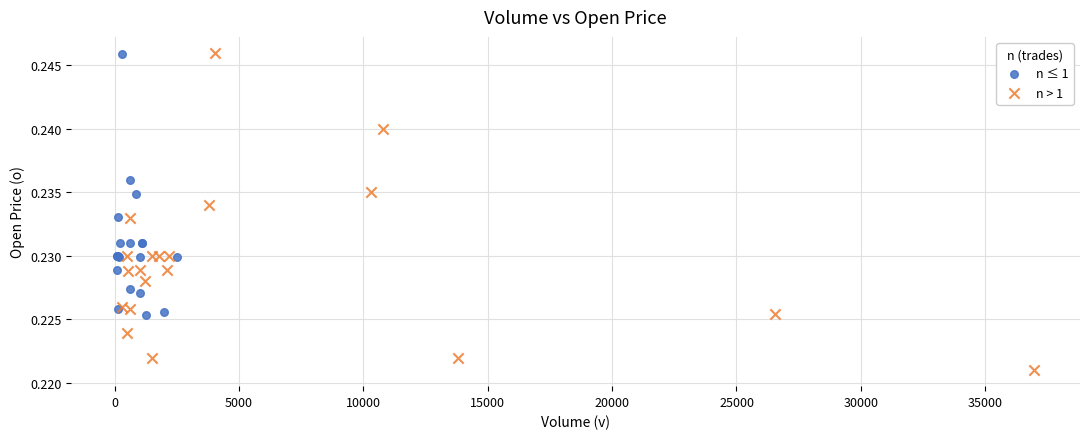

Which series has the widest spread of Y values?

n > 1